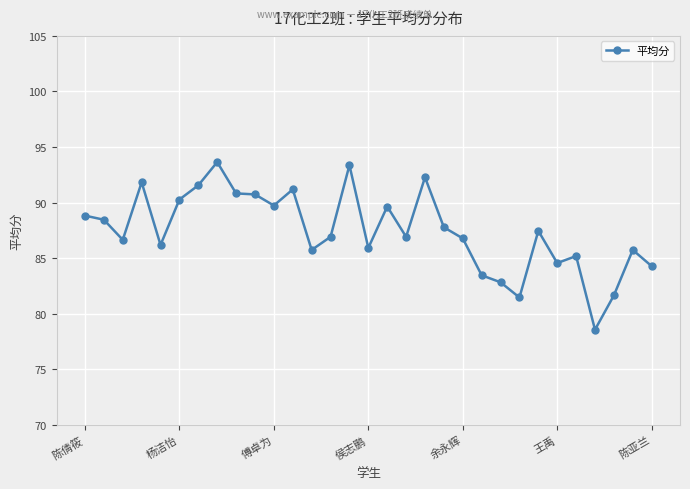

True or false: there are more than 1 points higher than both neighbors.

True